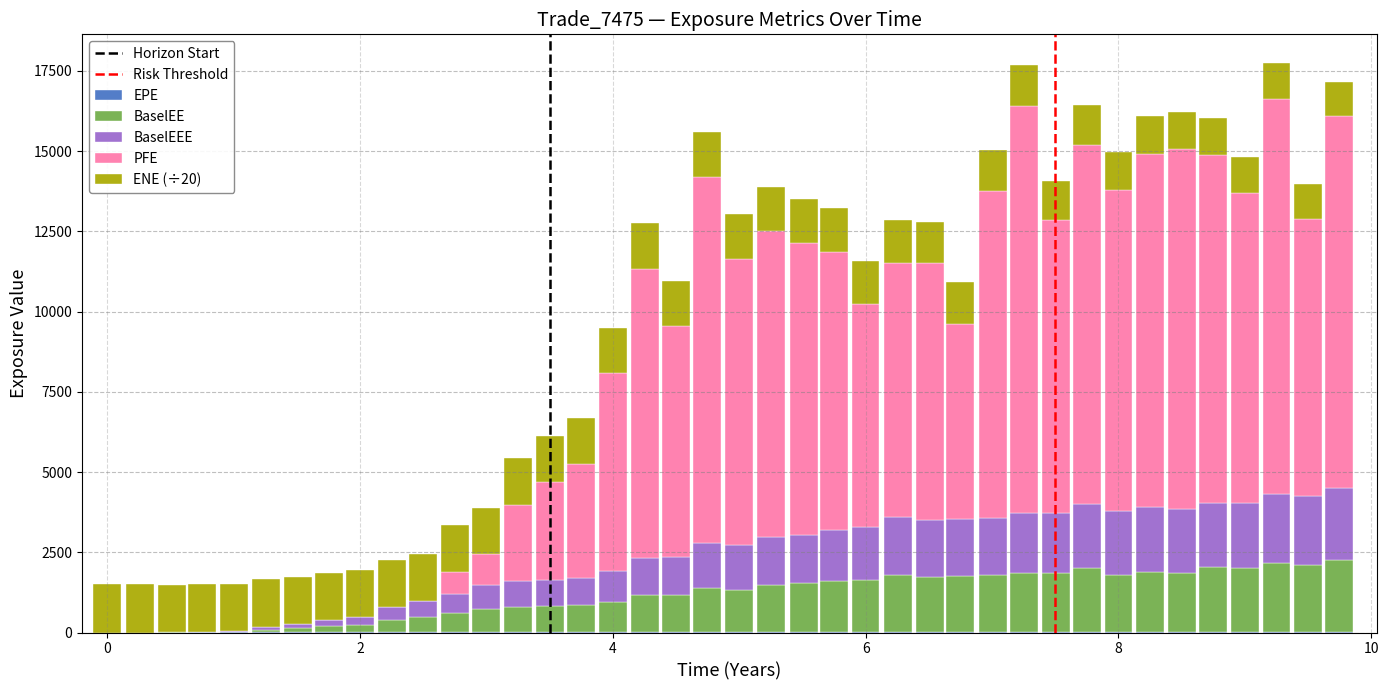

Which series has the largest range (max minus min)?

PFE